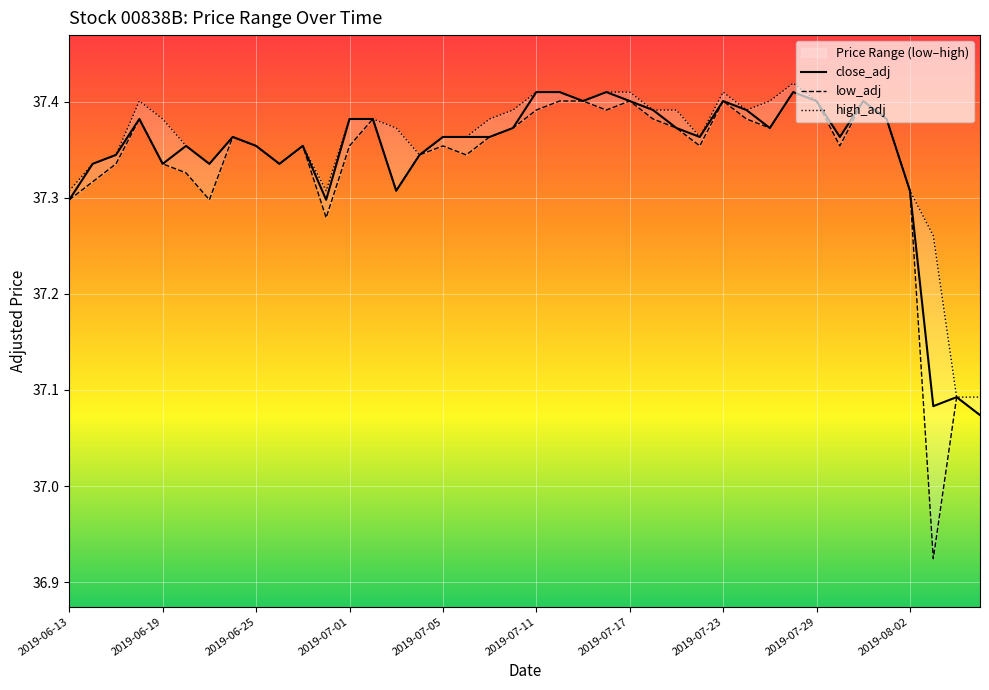

What is the label of the 28th point from the left?

2019-07-22